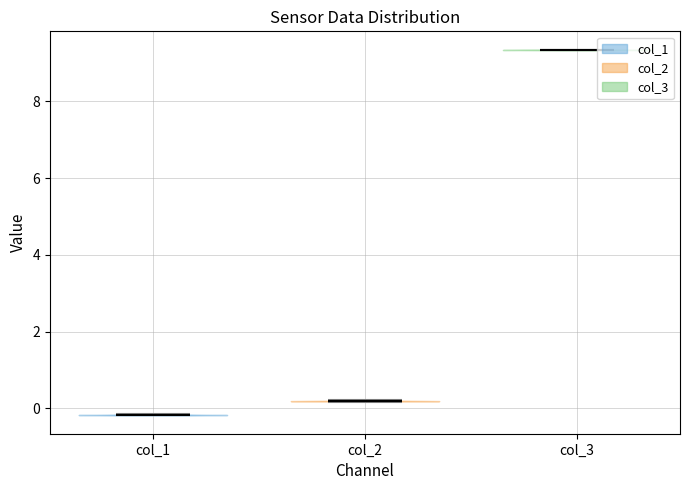

Reading left to right, read every violin against the y-axis: where its median line is, and the lowest and highest points it reaches. The values are not printed on the chart, so give them approximately, as read against the axis.

col_1: median line -0.2, lowest point -0.2, highest point -0.2
col_2: median line 0.2, lowest point 0.2, highest point 0.2
col_3: median line 9.4, lowest point 9.4, highest point 9.4